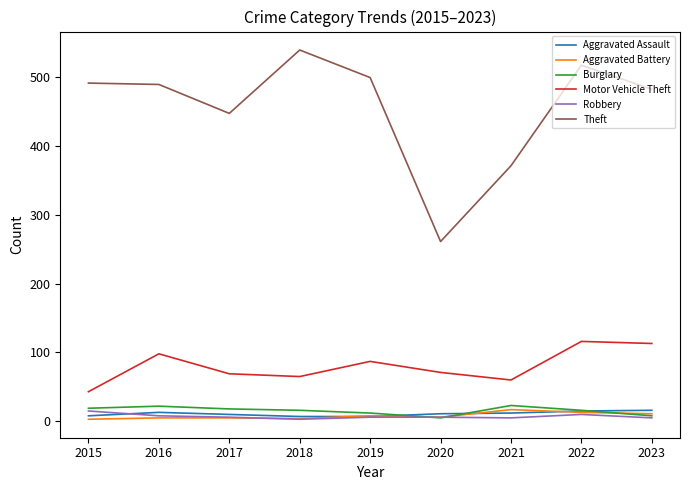

Between 2018 and 2021, which series saw the biggest shift?

Theft